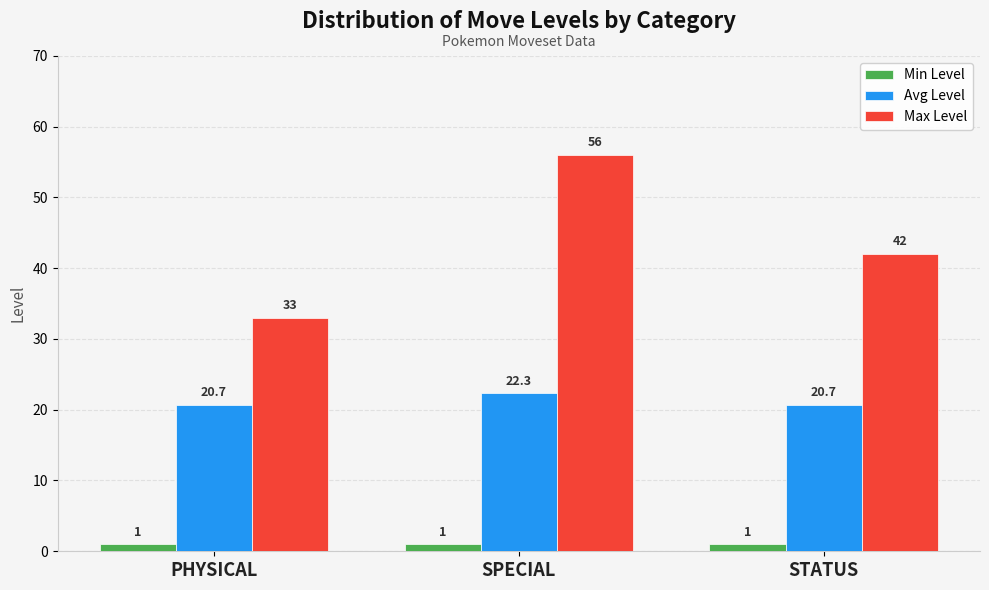

Is it true that Min Level equals 1.0 at PHYSICAL?

True